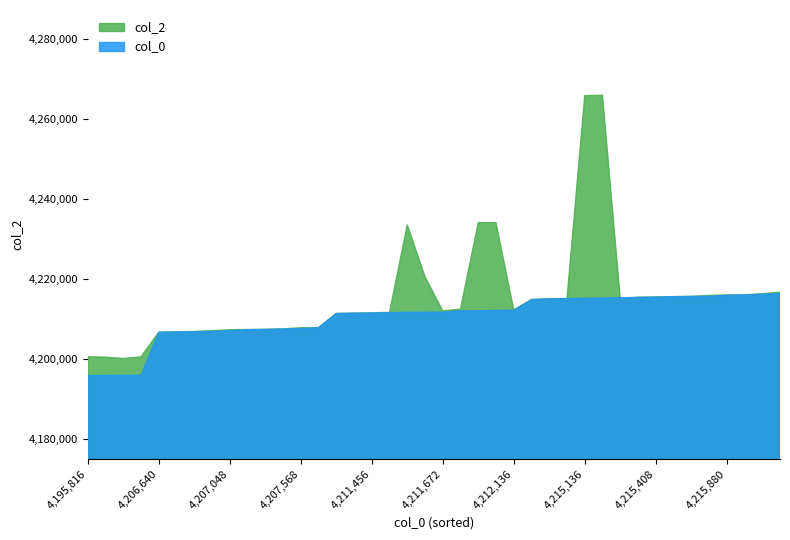

The value of col_2 at 4,206,640 is 1036787. True or false?

False